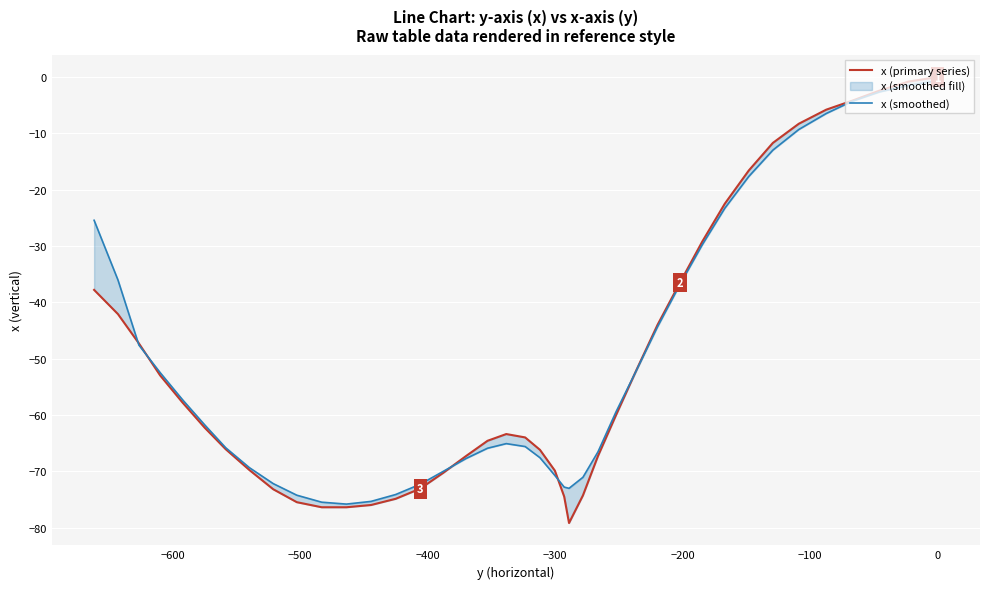

What is the sum of all x (primary series) values?

-2016.7